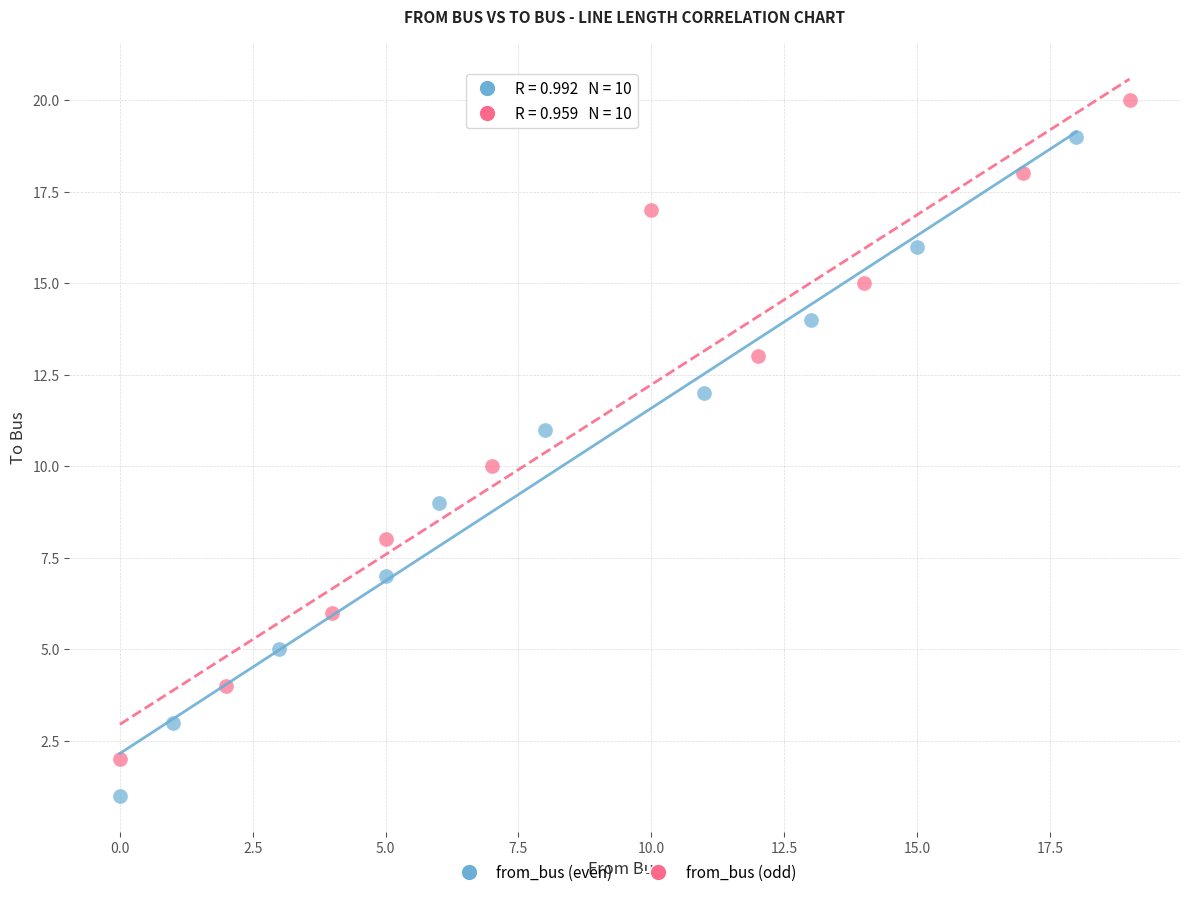

Which series contains the lowest Y value?

from_bus (even)